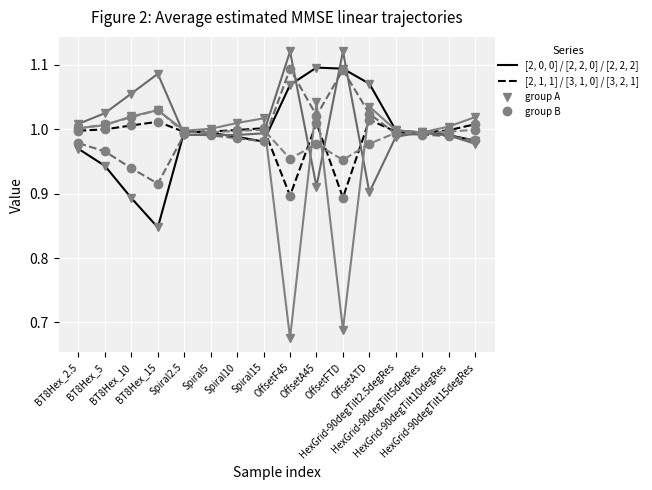

How many distinct data groups are displayed?

6